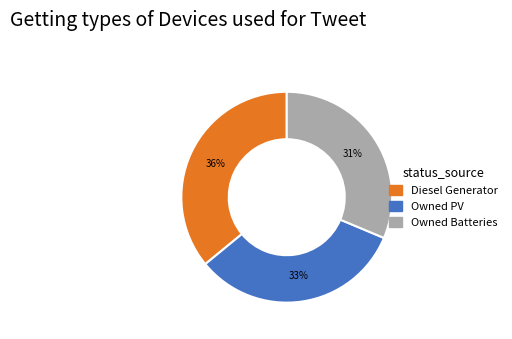

Which category has the biggest portion of the pie?

Diesel Generator